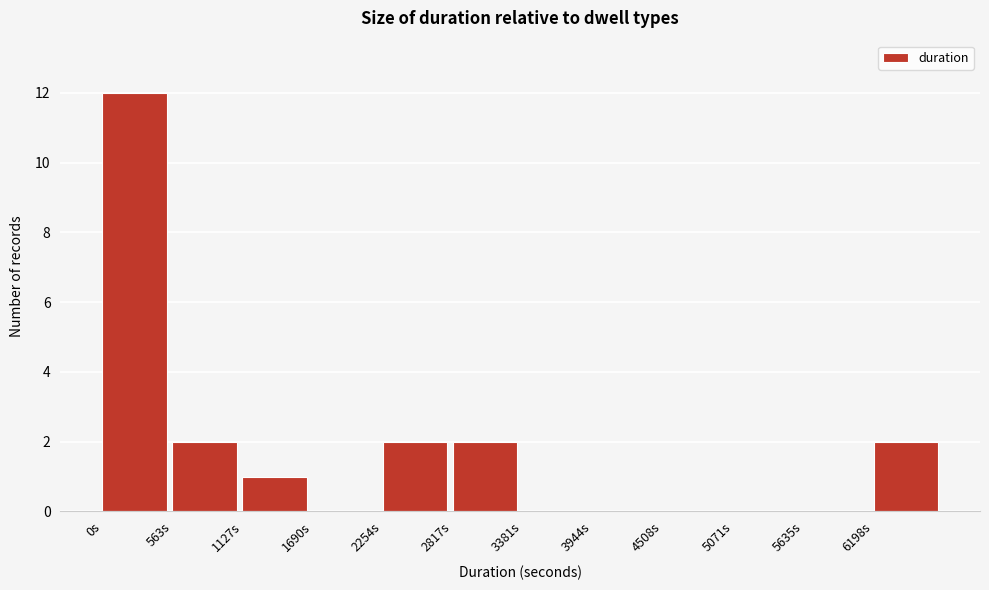

How tall is the bar that spans 1100 to 1700 on the x-axis? Neither the bar edges nor the heights are printed on the chart, so give them approximately, as read against the axes.

1